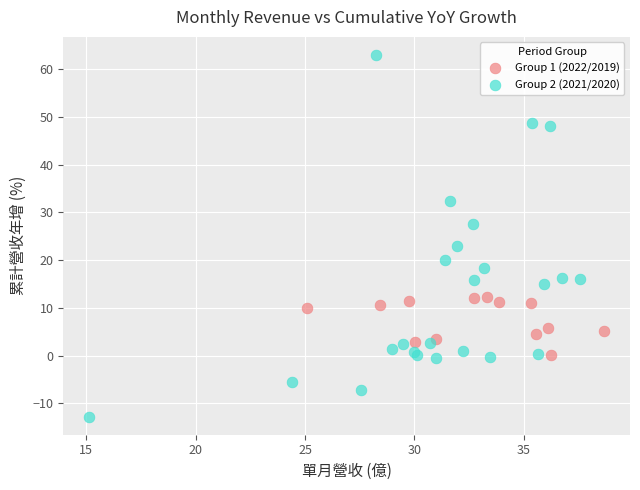

Which series reaches the minimum Y coordinate?

Group 2 (2021/2020)